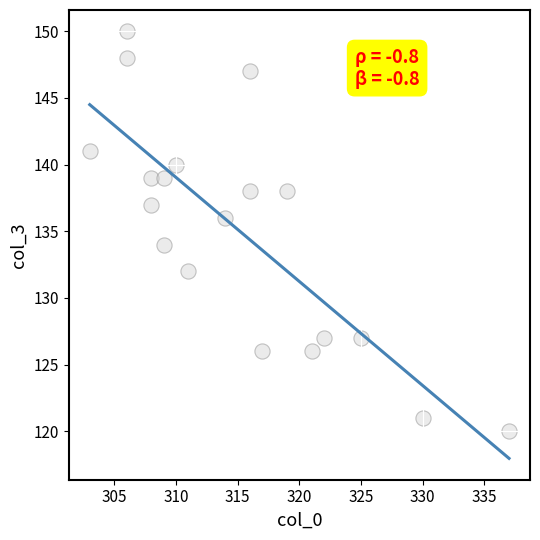

What is the range of X values (max minus min)?

34